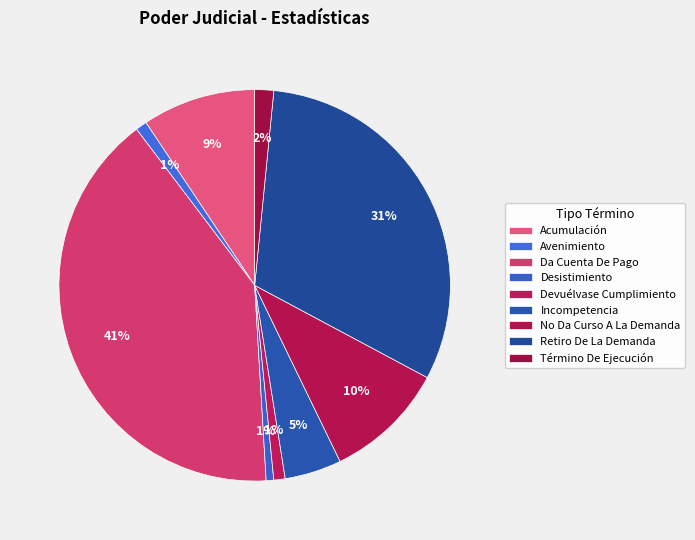

How many segments does this pie chart have?

9